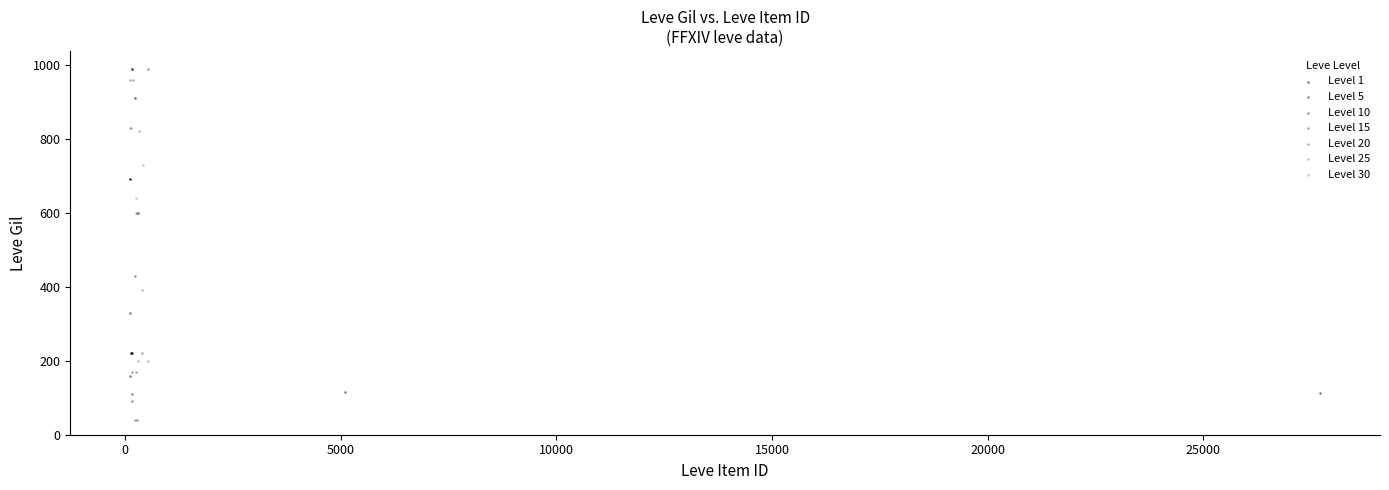

Which series reaches the minimum Y coordinate?

Level 15